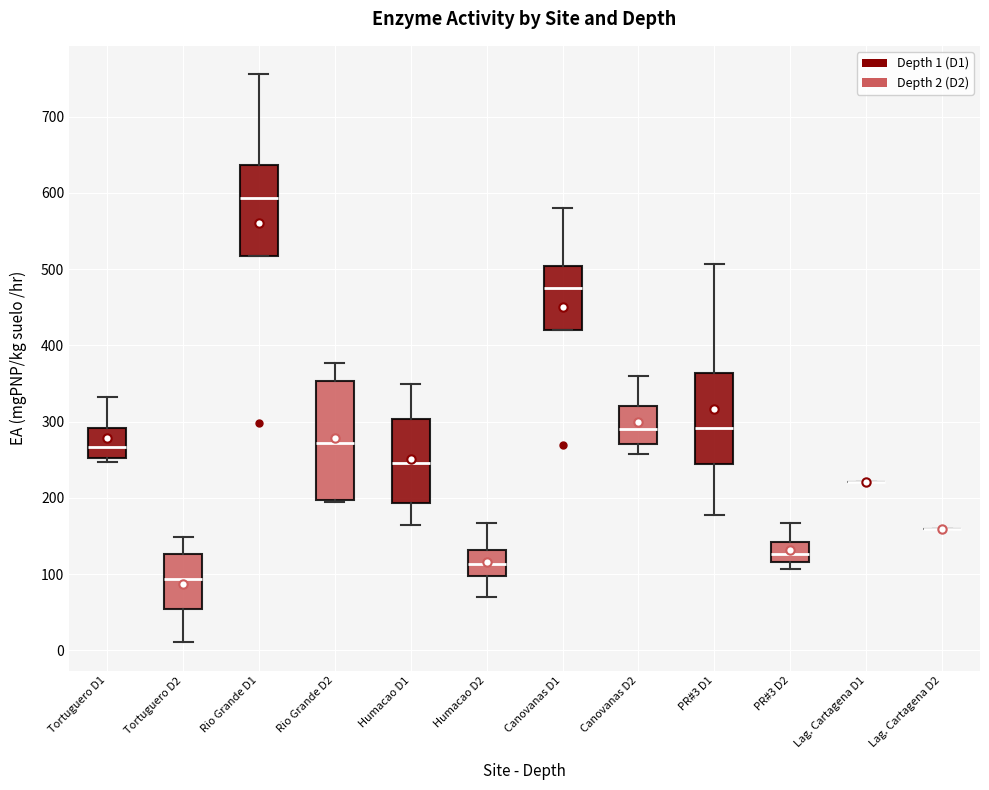

Which box is the tallest, from its lower edge to its upper edge?

Rio Grande D2